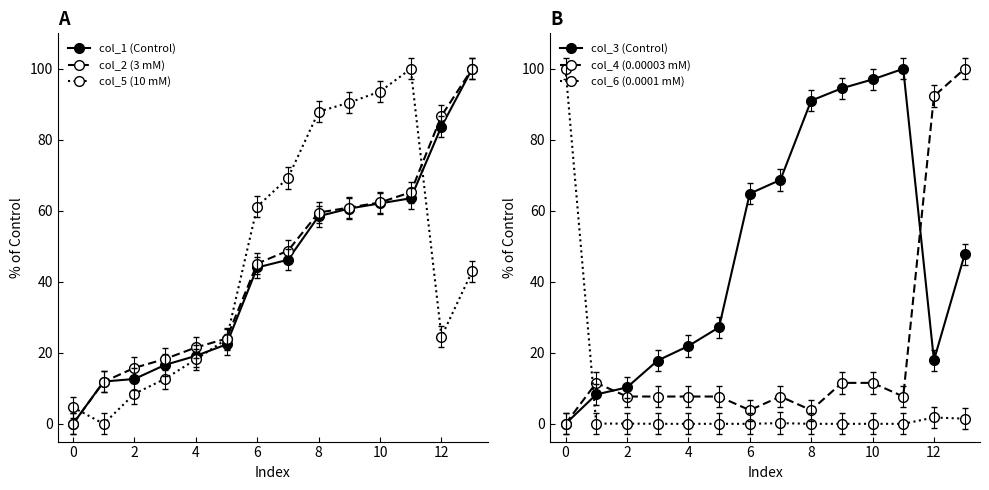

The value of col_3 (Control) at 0 is 0.0. True or false?

True